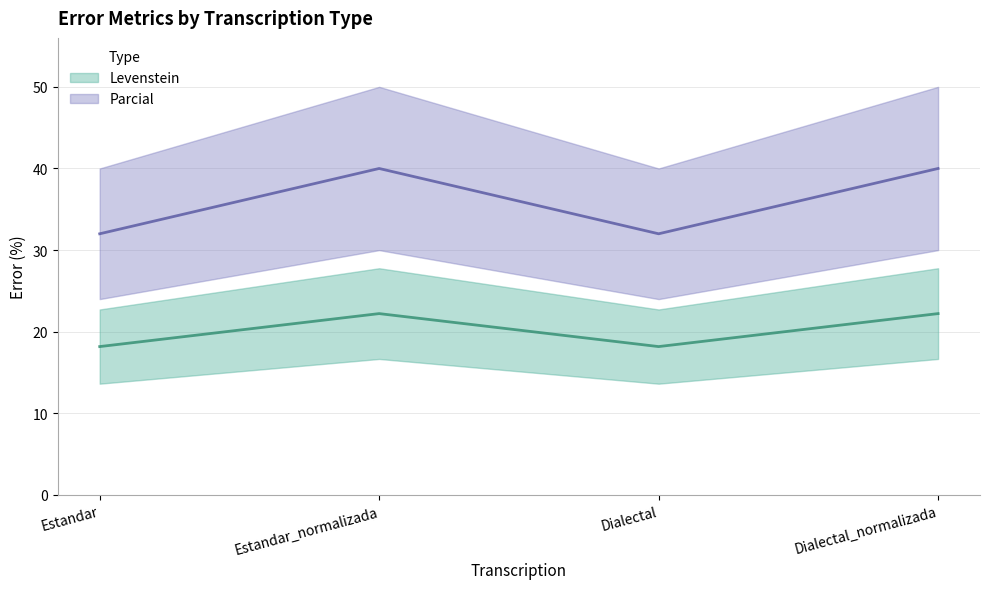

True or false: Parcial and Levenstein cross at least once.

False